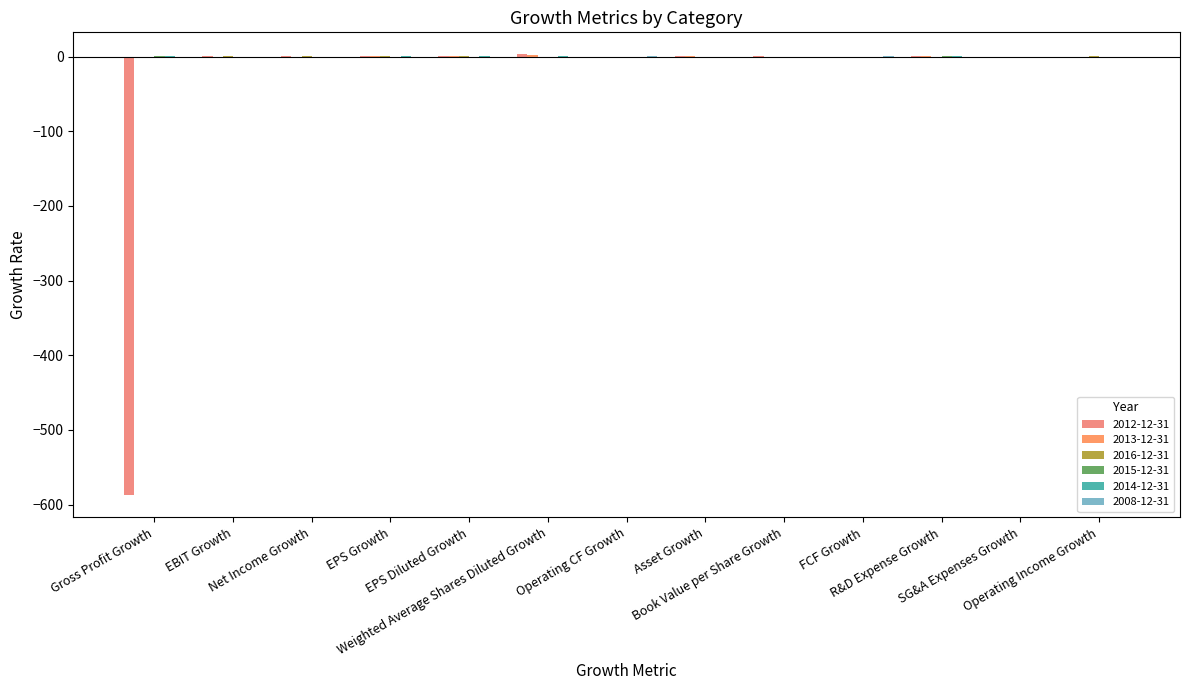

Between EBIT Growth and Operating Income Growth, which series saw the biggest shift?

2013-12-31